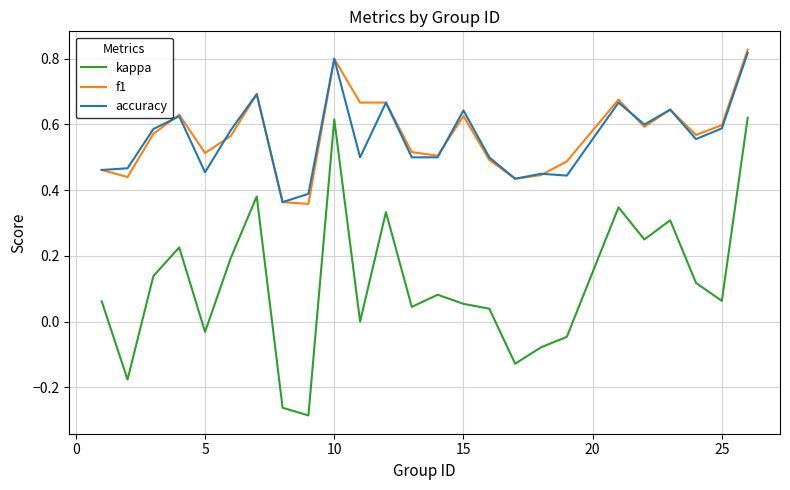

True or false: f1 has more than 2 interior local peaks.

True